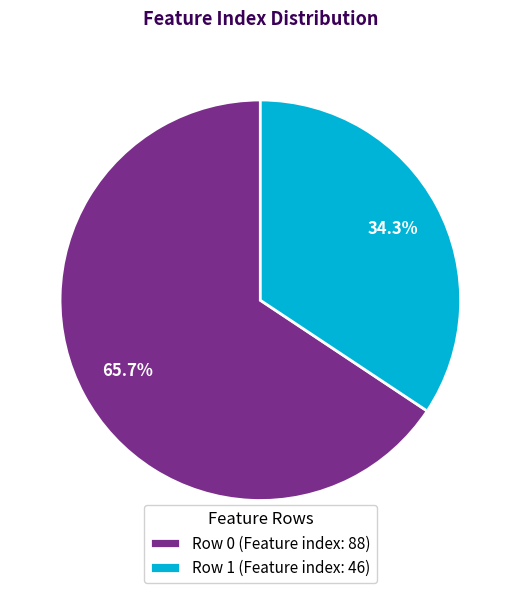

What is the smallest slice in the pie chart?

Row 1 (Feature index: 46)